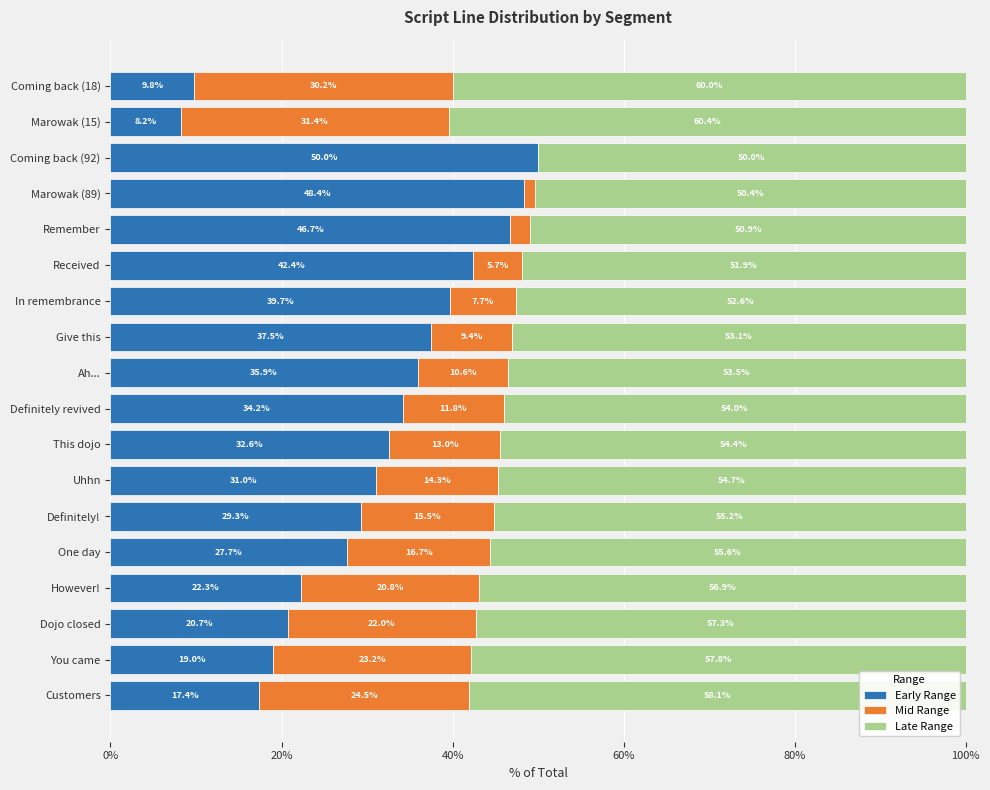

What is the total value across all series at However!?

100.0